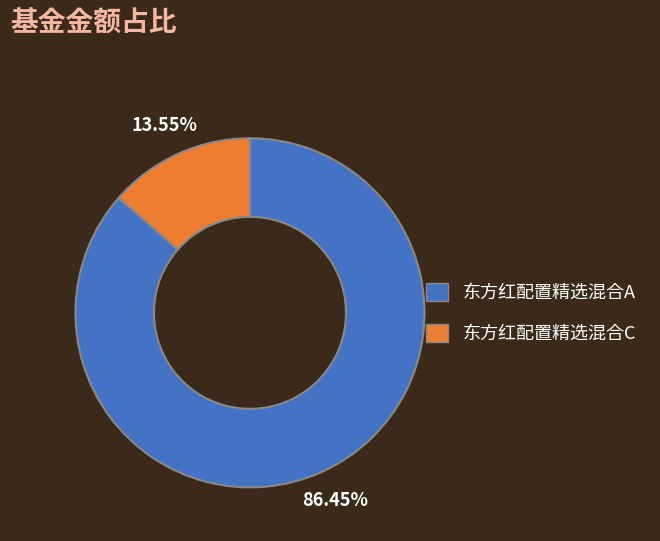

Is there any slice that represents more than half of the pie?

Yes